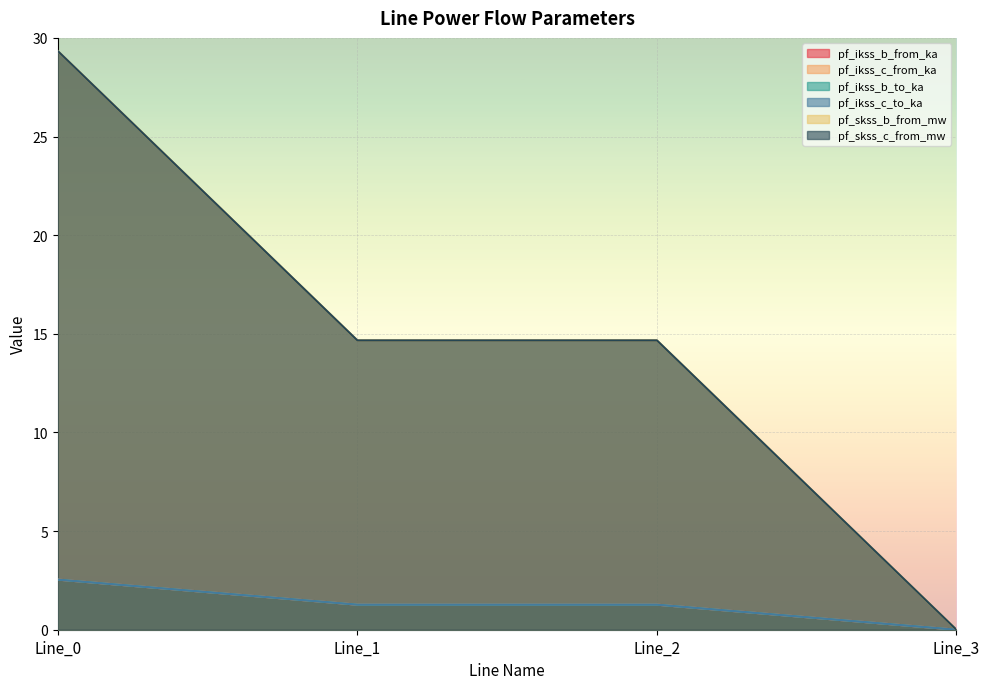

Which label corresponds to the largest value in the chart?

Line_0